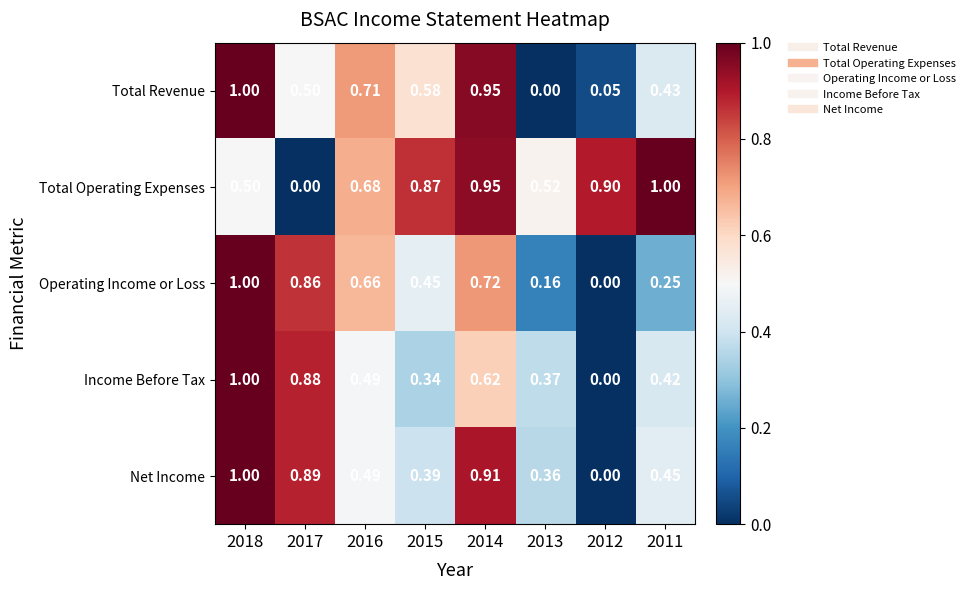

Which series changed the most between 2018 and 2014?

Total Operating Expenses